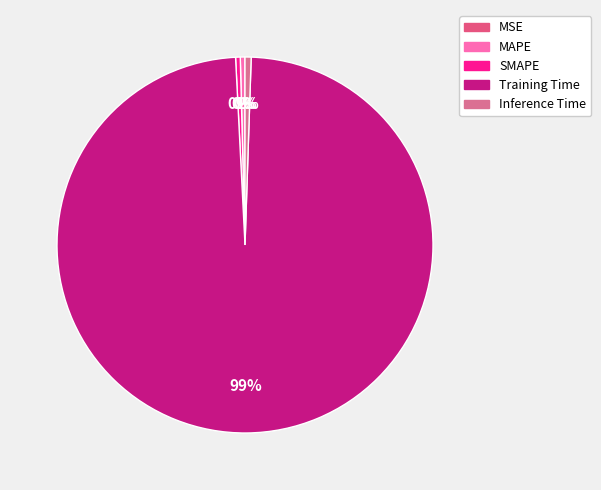

Is Training Time the majority of the pie?

Yes